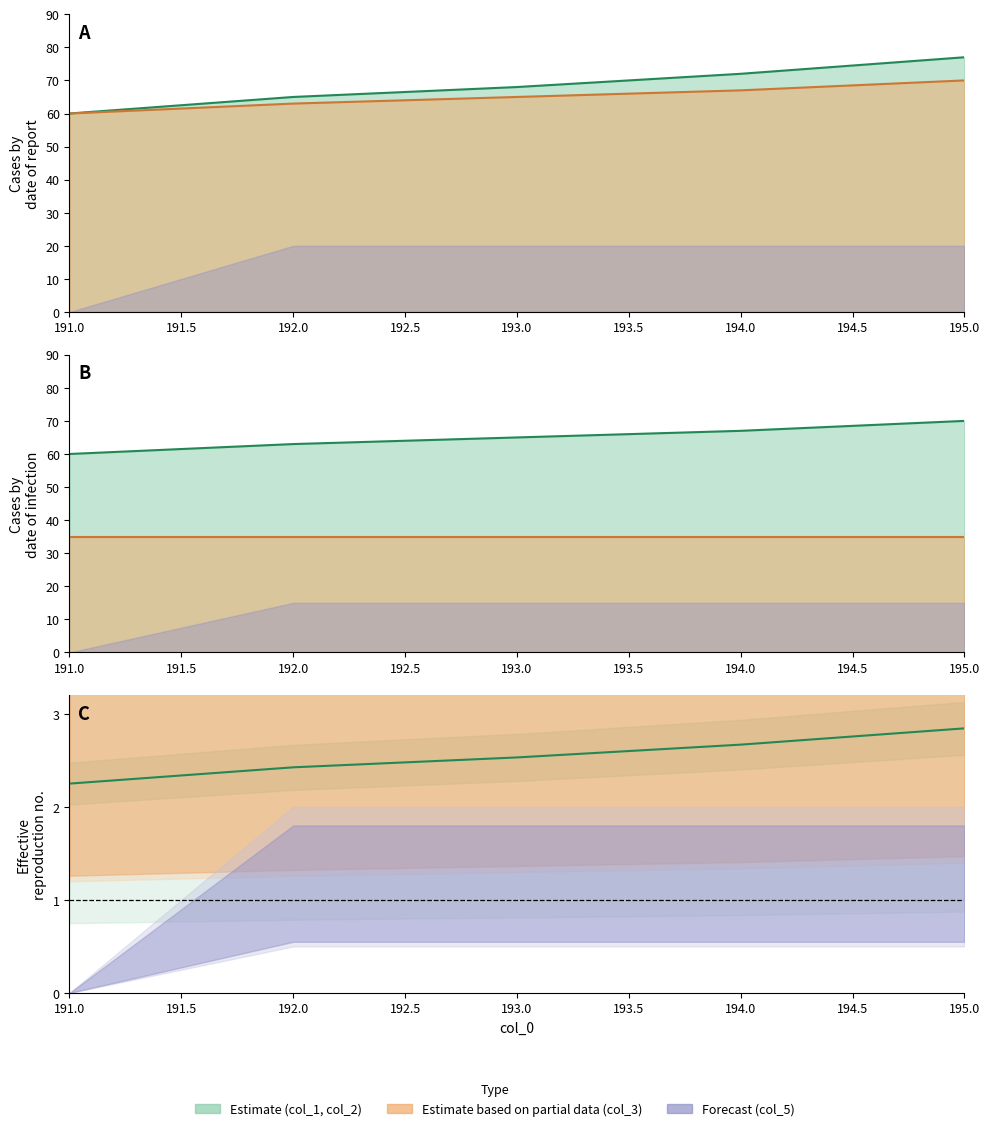

What is the maximum value for col_2?

70